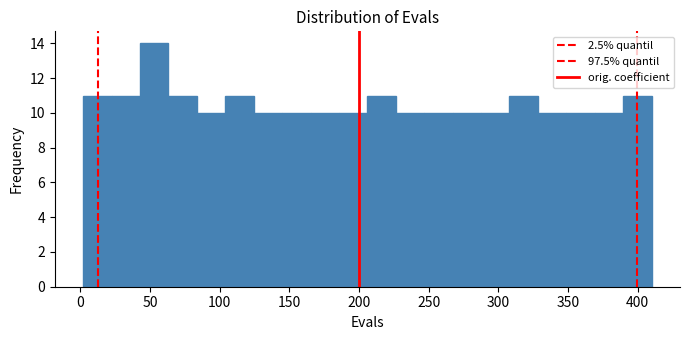

What is the height of the bar covering 85 to 105 on the x-axis? Neither the bar edges nor the heights are printed on the chart, so give them approximately, as read against the axes.

10